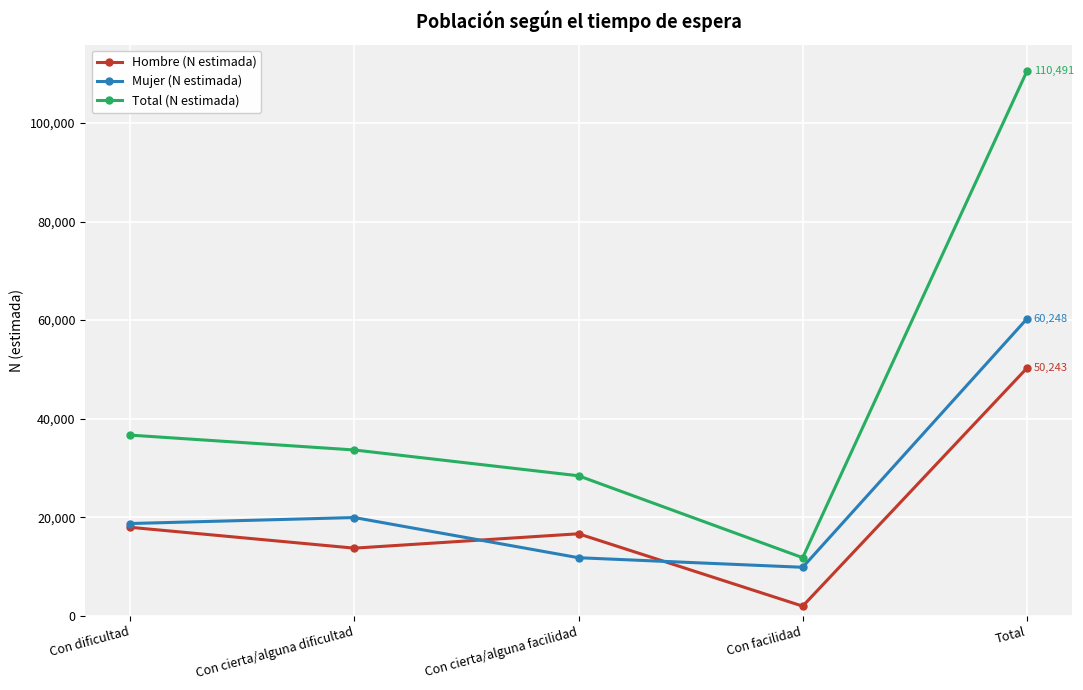

At how many categories does at least one series exceed 66120?

1